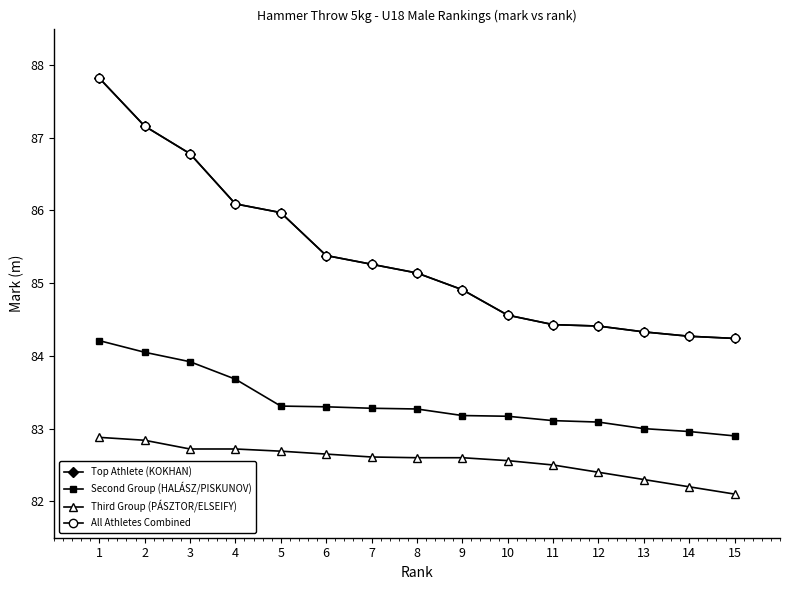

Does the chart have visible grid lines?

No